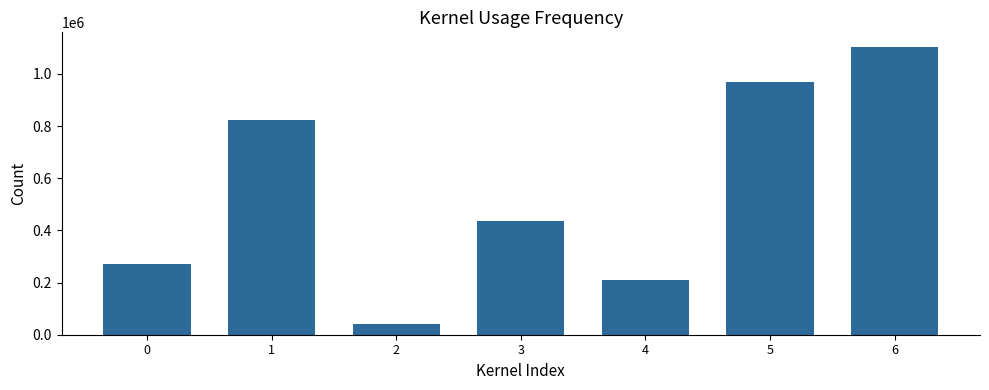

How many data points does each series have?

7